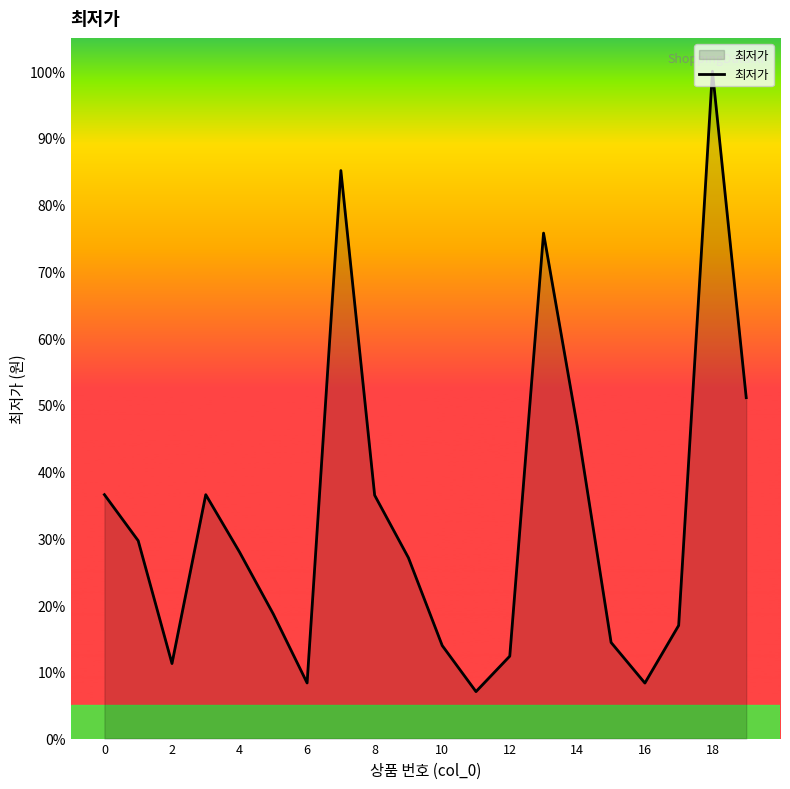

How many lines are shown in the chart?

1